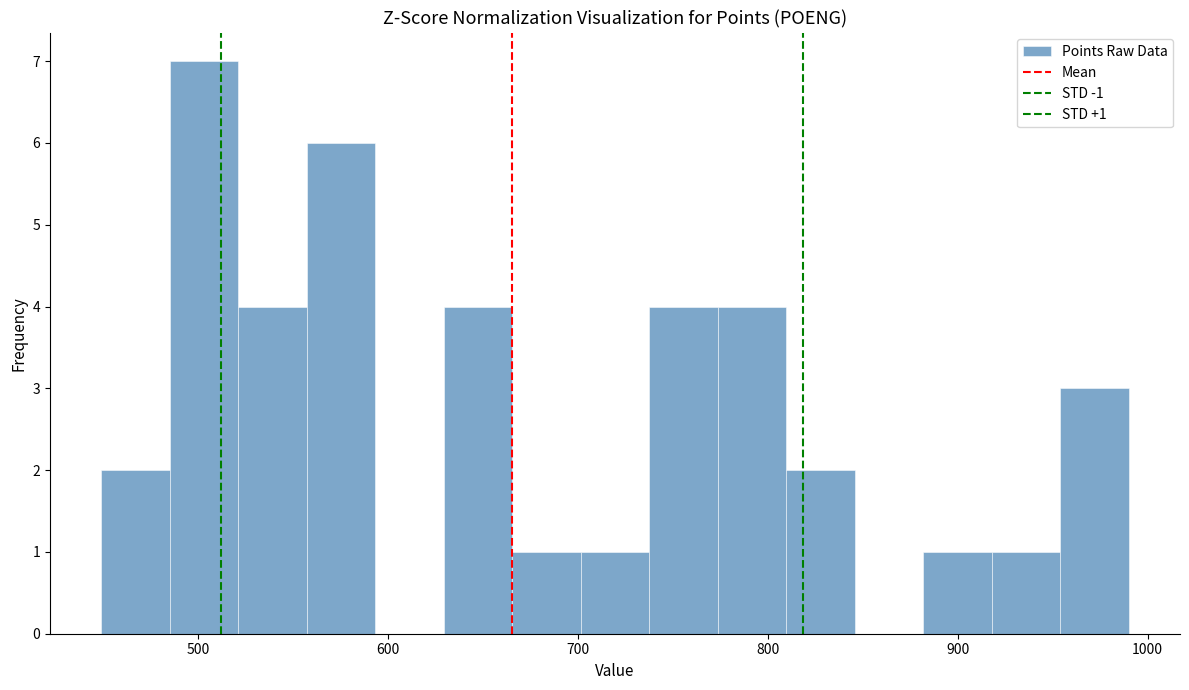

Around what value on the x-axis is the tallest bar? Give the approximate position of its centre, as read against the axis.

500